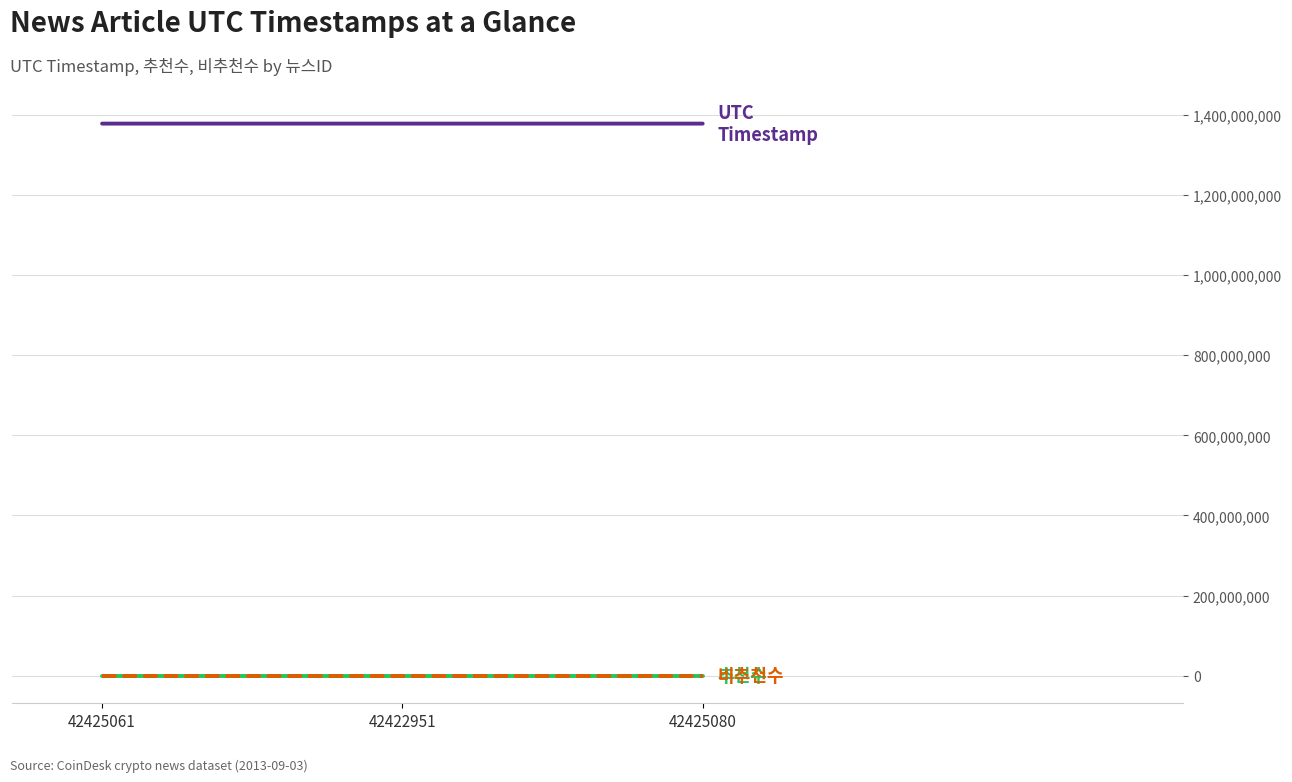

Does the chart display data point markers on the line(s)?

No